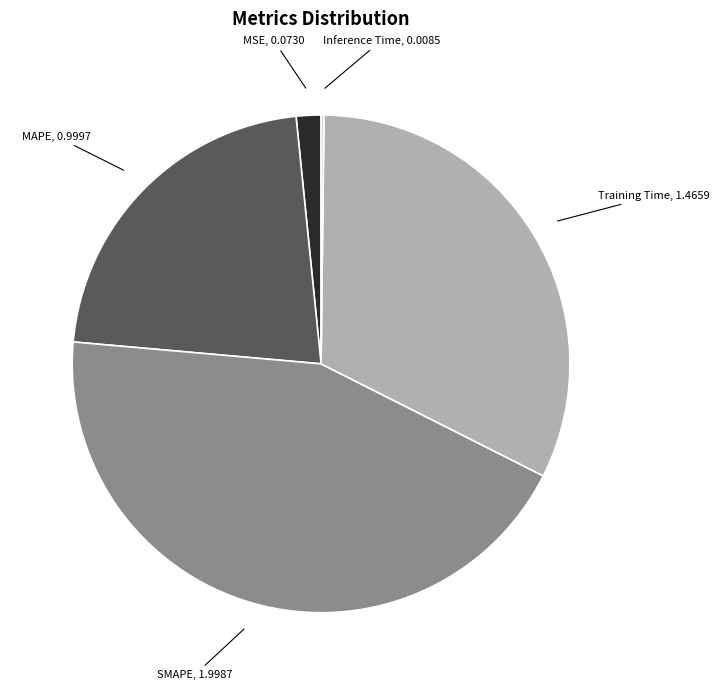

Is there a majority slice in this chart?

No